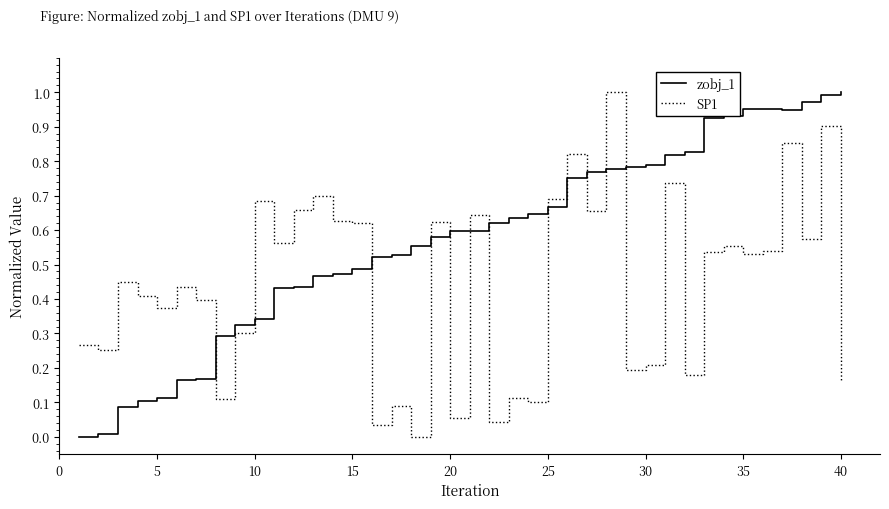

List the series in order of their overall mean, highest first.

zobj_1, SP1